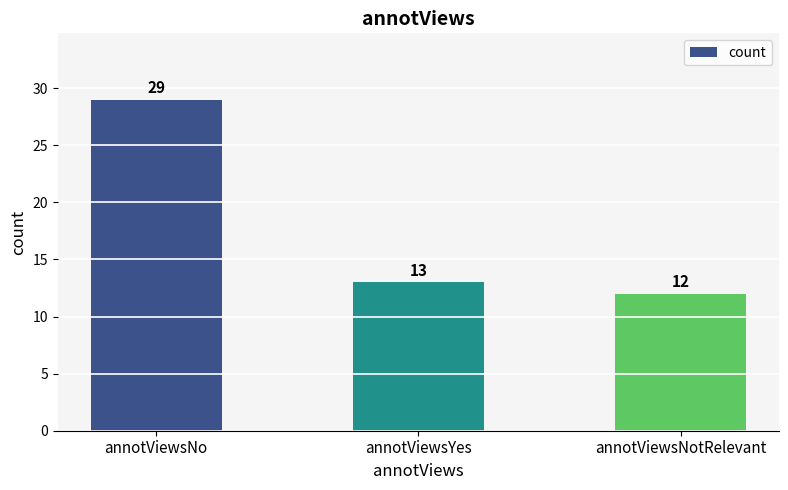

At which category does the chart reach its minimum across all series?

annotViewsNotRelevant